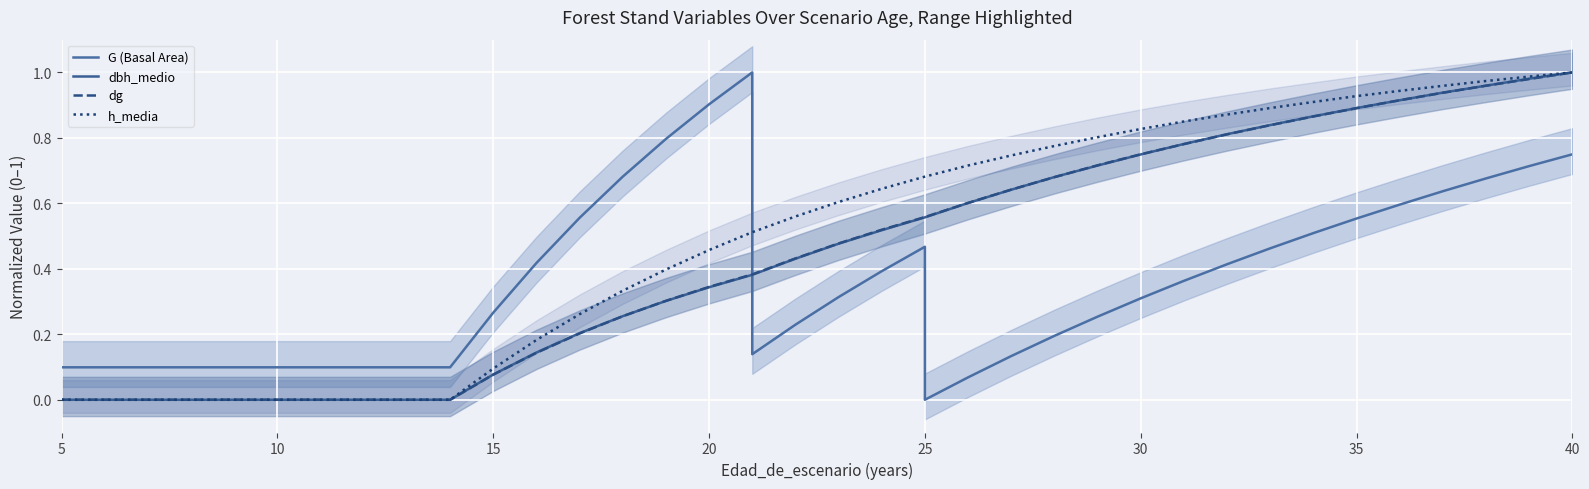

What is the difference between the maximum and second lowest values in the h_media series?

1.0